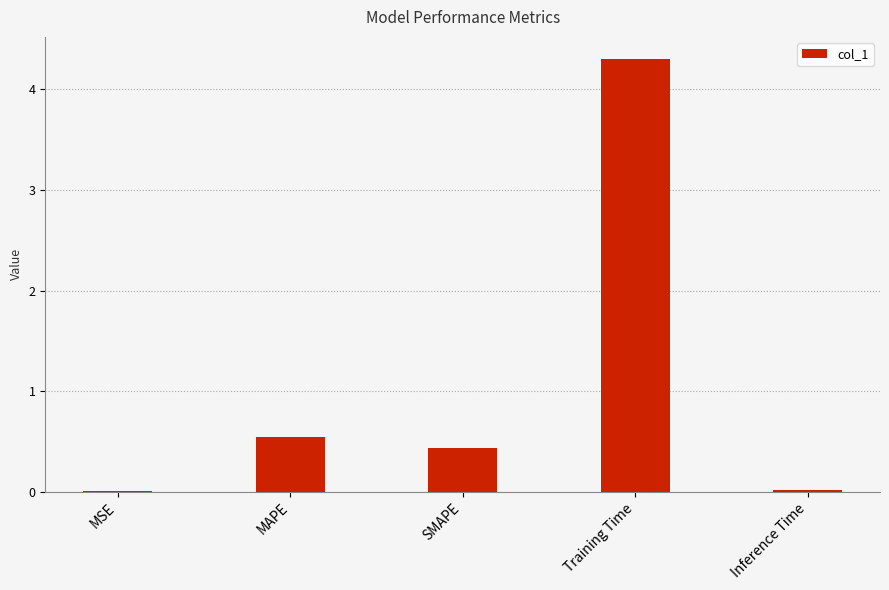

What is the sum of the values at Training Time and MAPE?

4.9